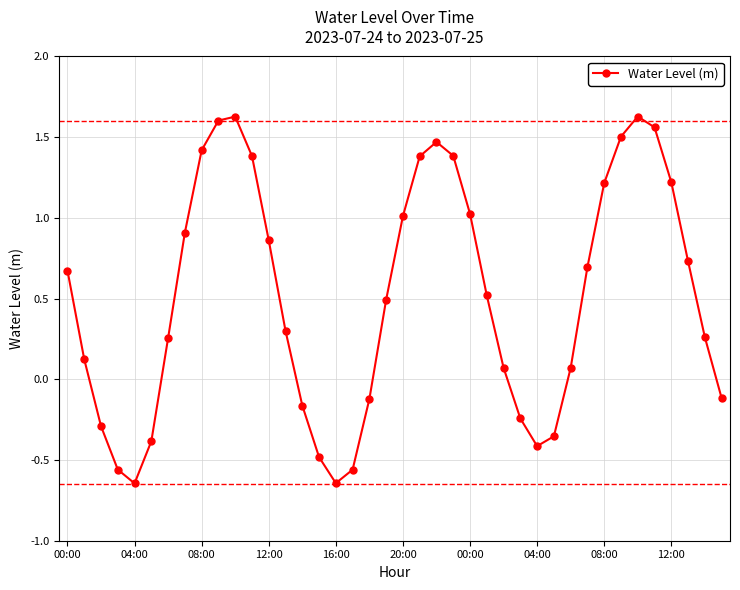

How many interior local valleys (lower than both neighbors) does the data have?

3